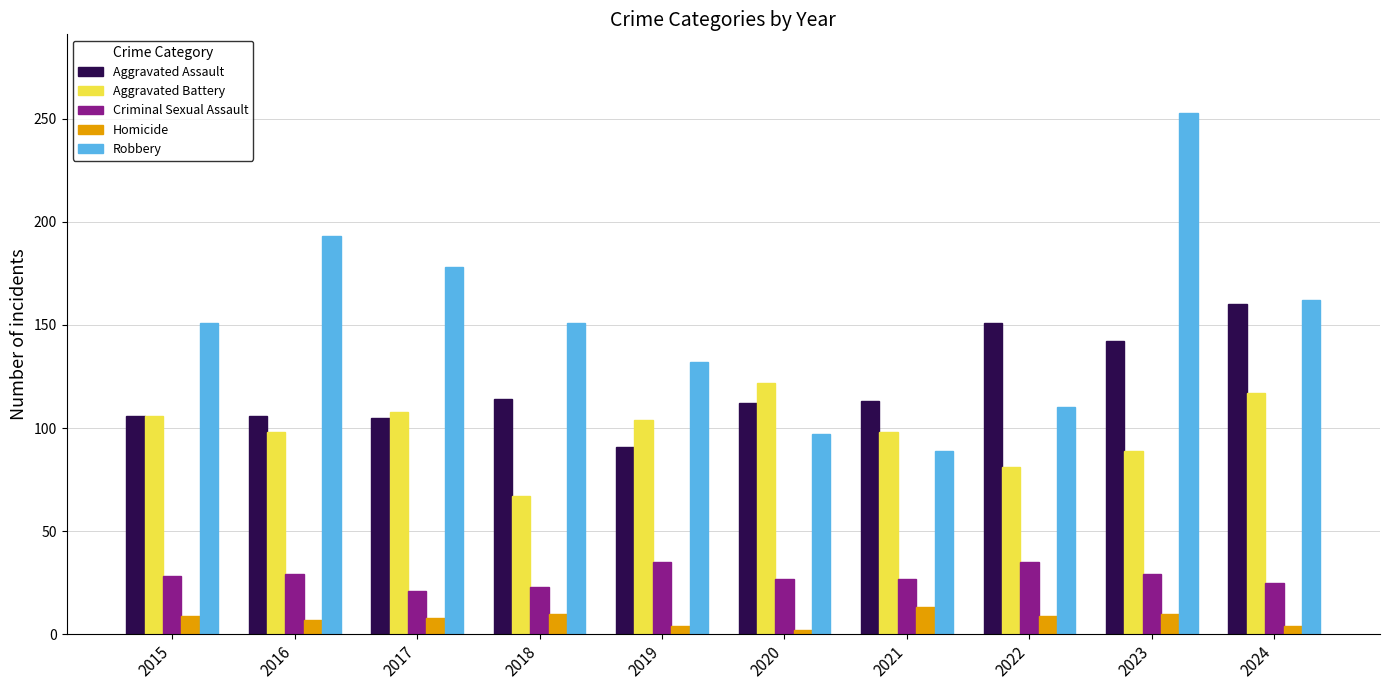

At 2023, list the series in order from largest to smallest.

Robbery, Aggravated Assault, Aggravated Battery, Criminal Sexual Assault, Homicide